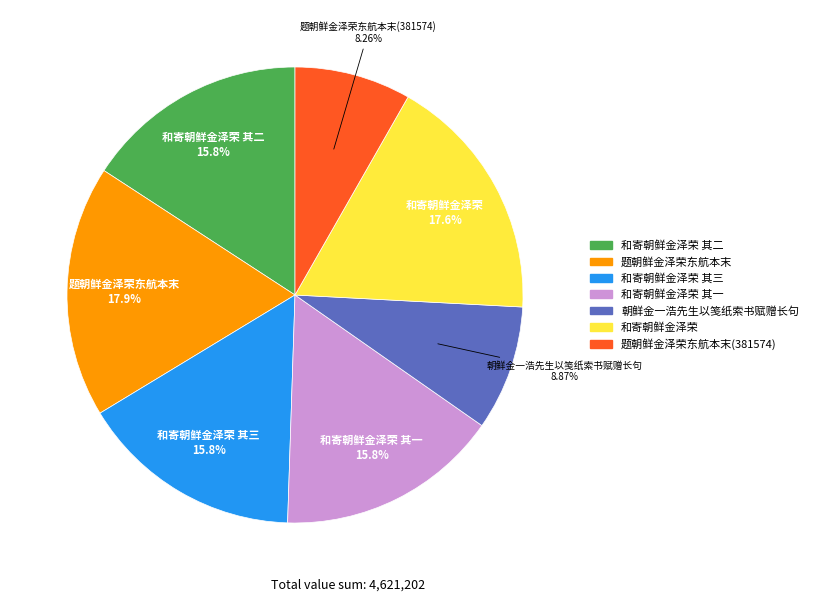

Is there any slice that represents more than half of the pie?

No